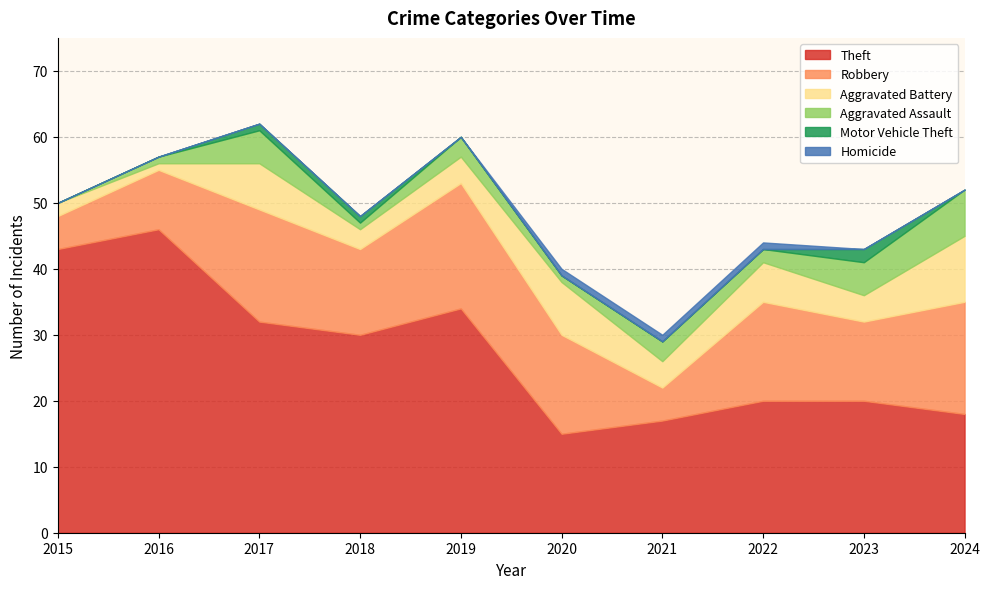

True or false: Aggravated Assault and Homicide cross at least once.

False